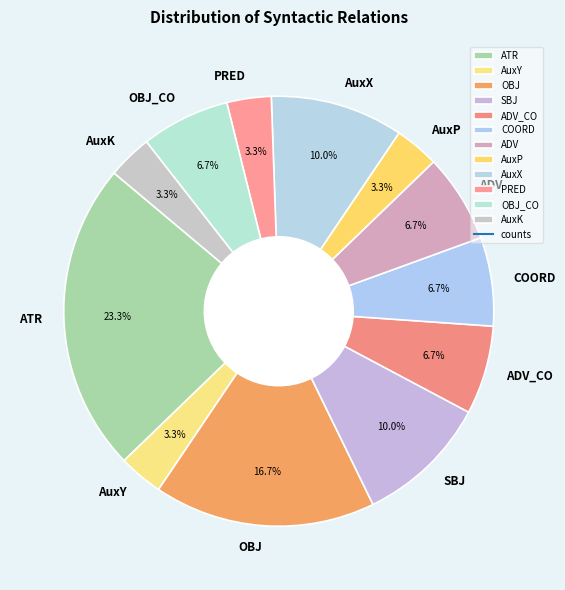

Is there a majority slice in this chart?

No